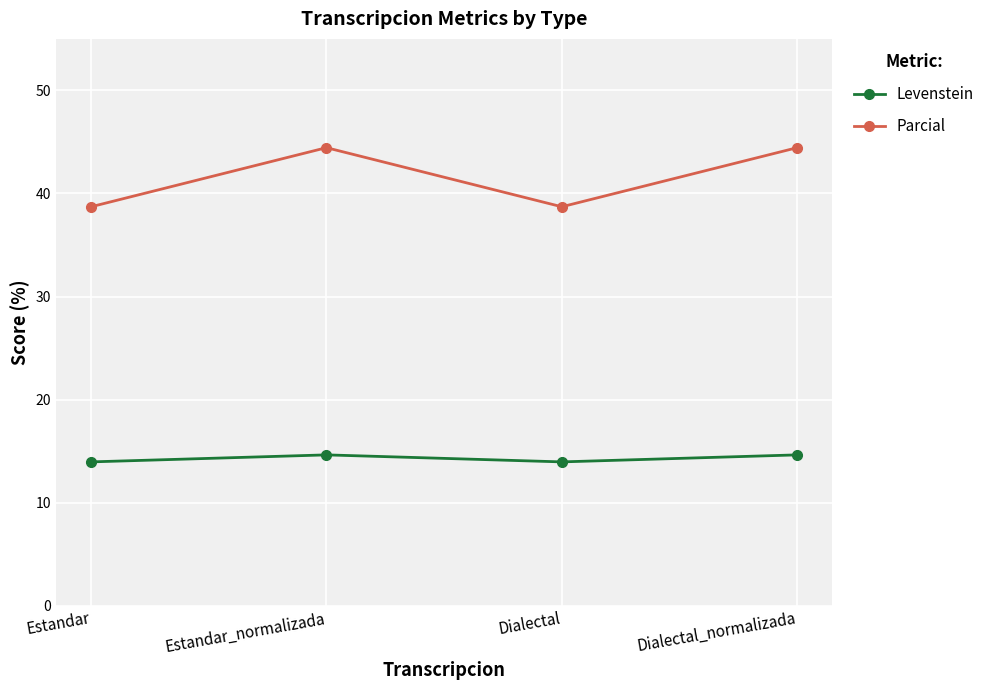

What is the average value of the Levenstein series?

14.3